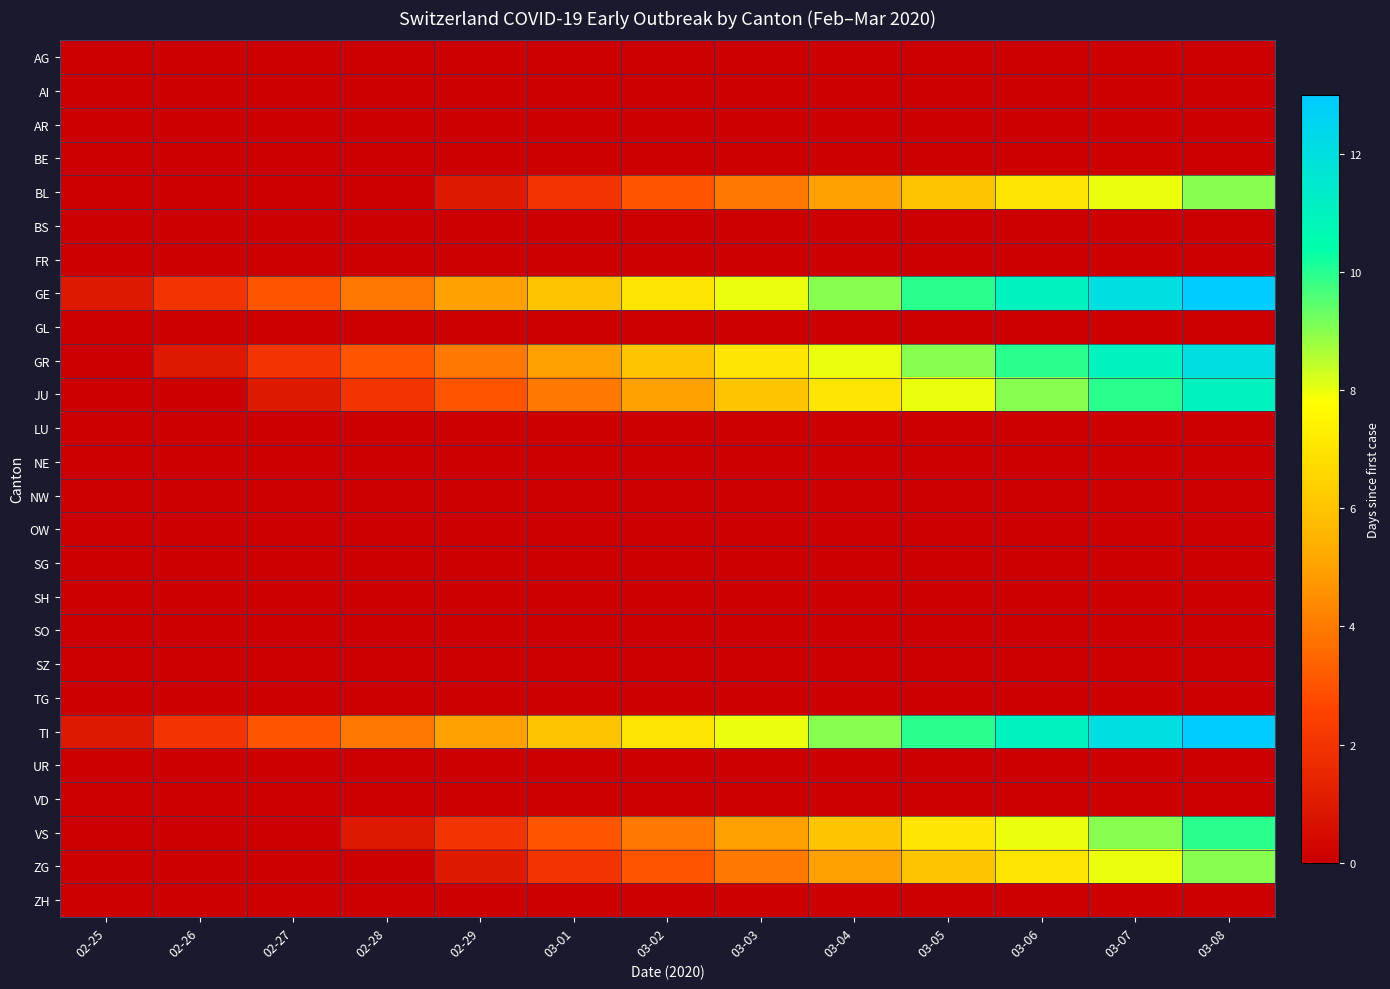

Which series has the largest range (max minus min)?

GE